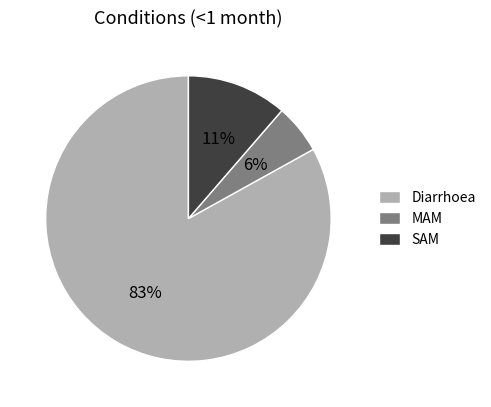

Is SAM the majority of the pie?

No